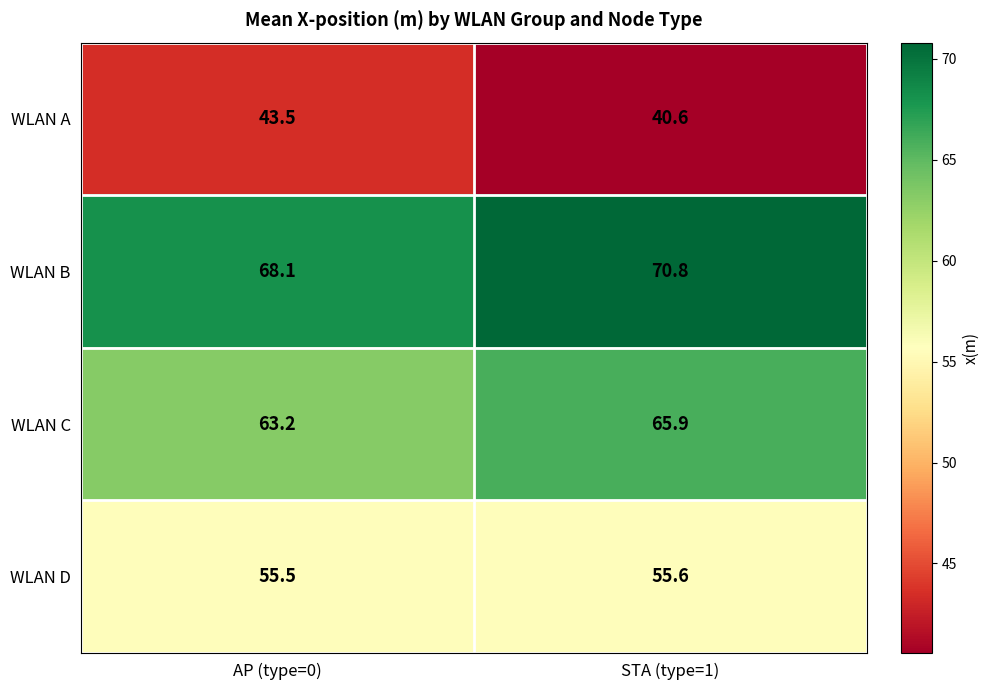

Which category has the highest value across all series?

STA (type=1)